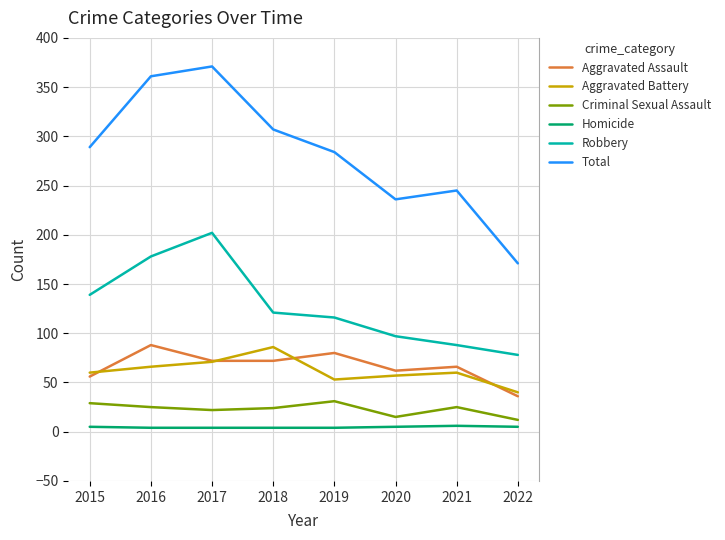

True or false: Aggravated Assault and Criminal Sexual Assault intersect in this chart.

False